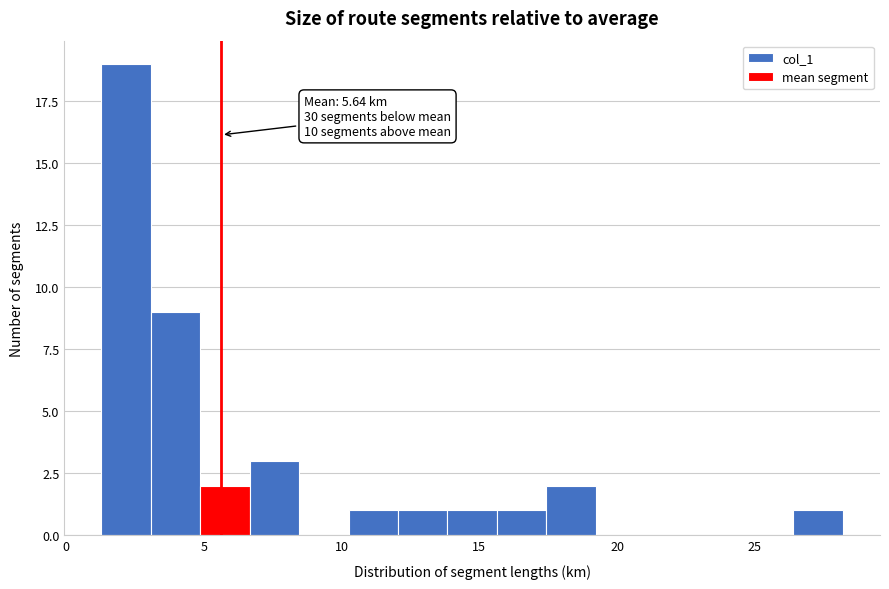

Around what value on the x-axis is the tallest bar? Give the approximate position of its centre, as read against the axis.

2.0